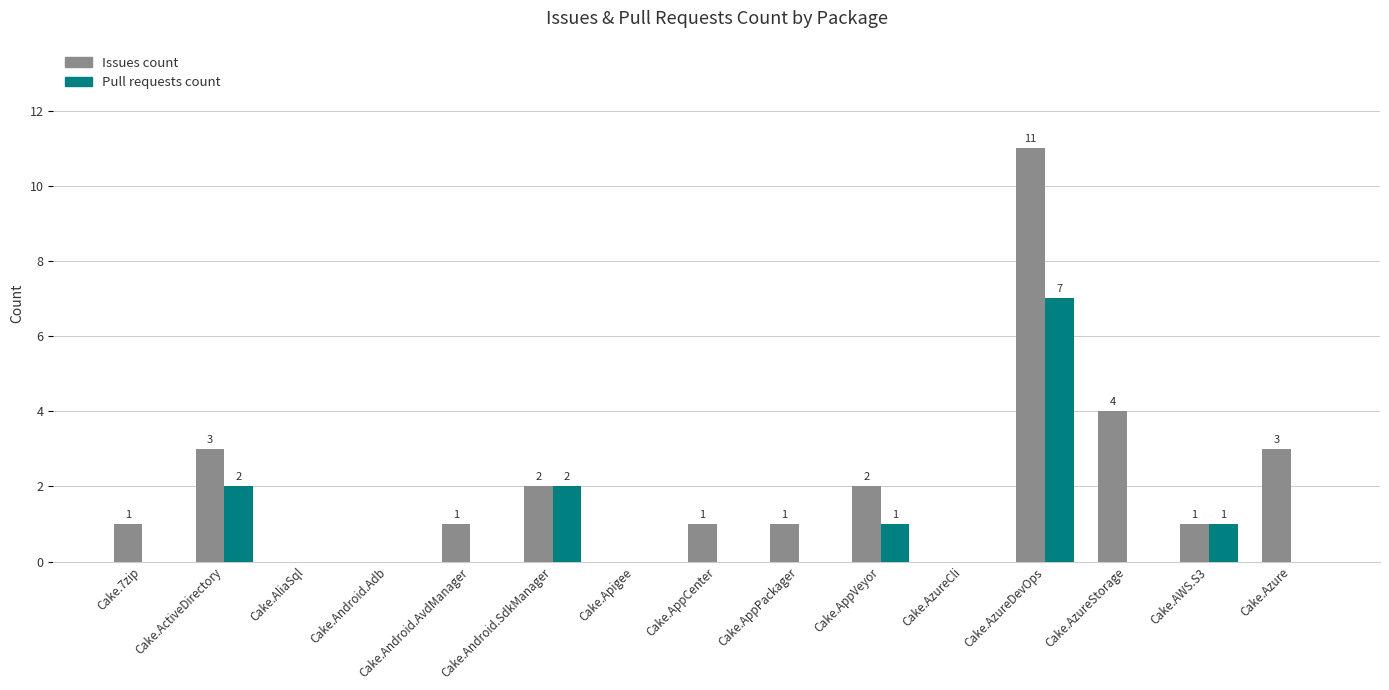

Which series changed the most between Cake.AppCenter and Cake.Azure?

Issues count